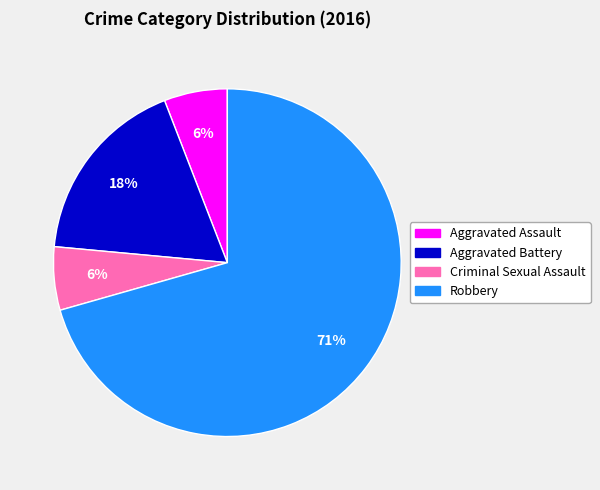

Does any single category account for the majority?

Yes